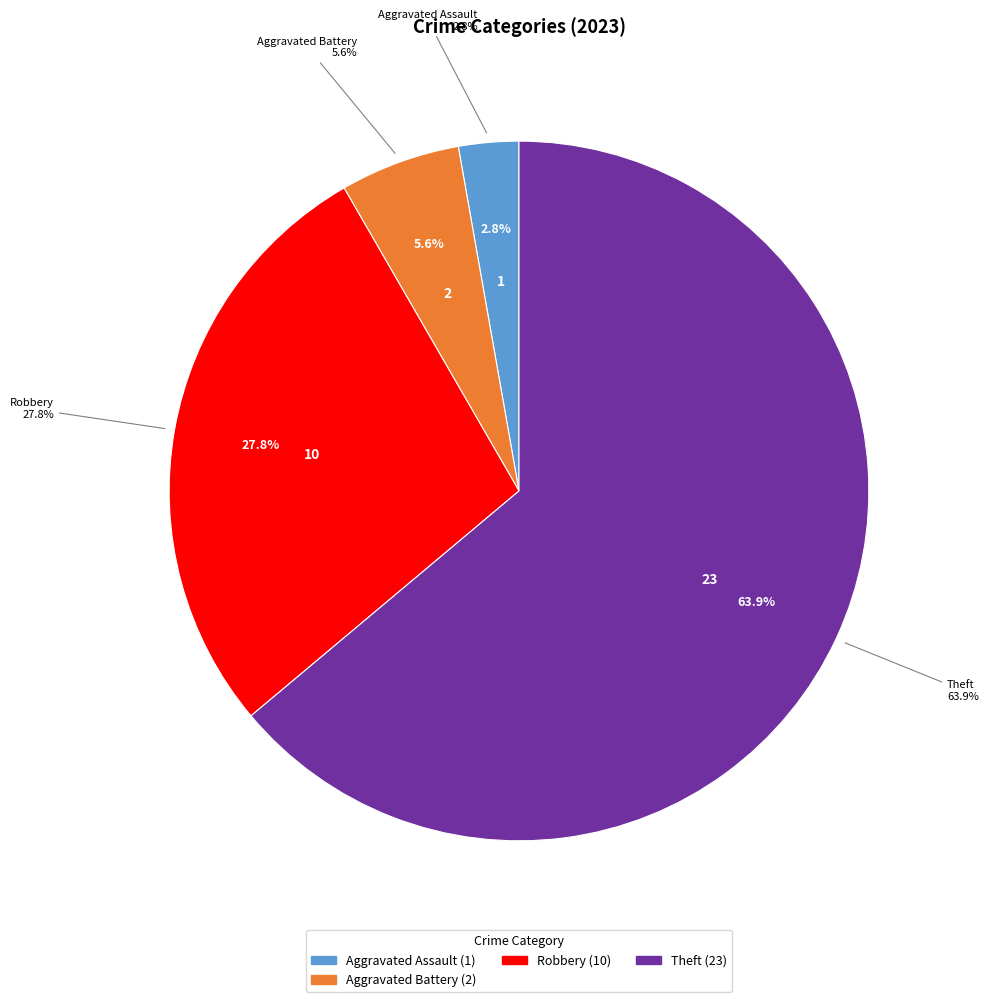

Is Criminal Sexual Assault the majority of the pie?

No